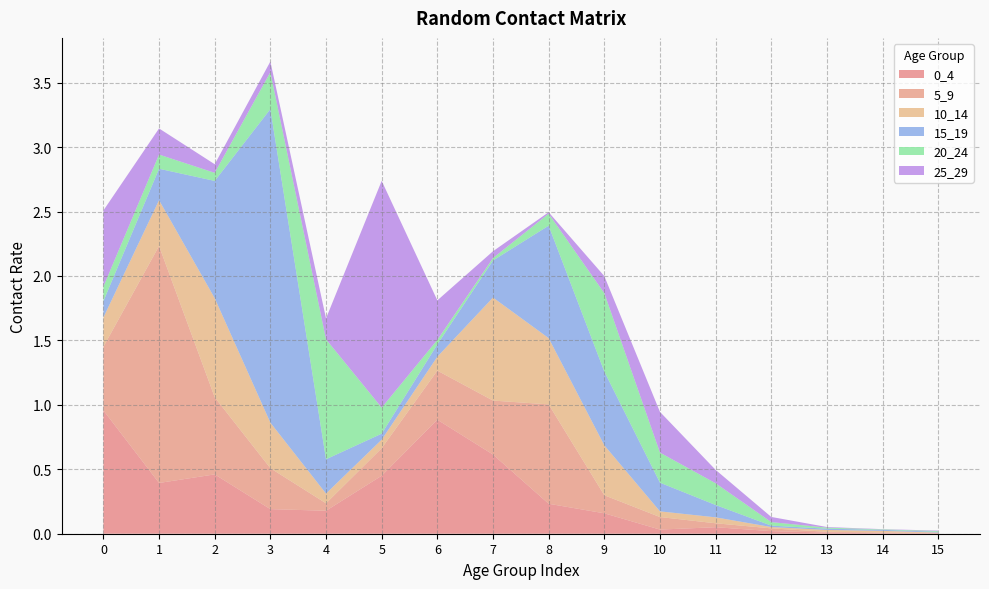

Reading left to right, list all the values displayed in this chart.

0_4: 1.0	0.4	0.5	0.2	0.2	0.5	0.9	0.6	0.2	0.2	0.0	0.1	0.0	0.0	0.0	0.0
5_9: 0.5	1.8	0.6	0.3	0.1	0.2	0.4	0.4	0.8	0.1	0.1	0.0	0.0	0.0	0.0	0.0
10_14: 0.2	0.4	0.8	0.4	0.1	0.1	0.1	0.8	0.5	0.4	0.0	0.0	0.0	0.0	0.0	0.0
15_19: 0.1	0.2	0.9	2.4	0.3	0.0	0.1	0.3	0.9	0.6	0.2	0.1	0.0	0.0	0.0	0.0
20_24: 0.1	0.1	0.1	0.3	0.9	0.2	0.0	0.0	0.1	0.6	0.2	0.2	0.0	0.0	0.0	0.0
25_29: 0.6	0.2	0.1	0.1	0.2	1.8	0.3	0.1	0.0	0.1	0.3	0.1	0.0	0.0	0.0	0.0